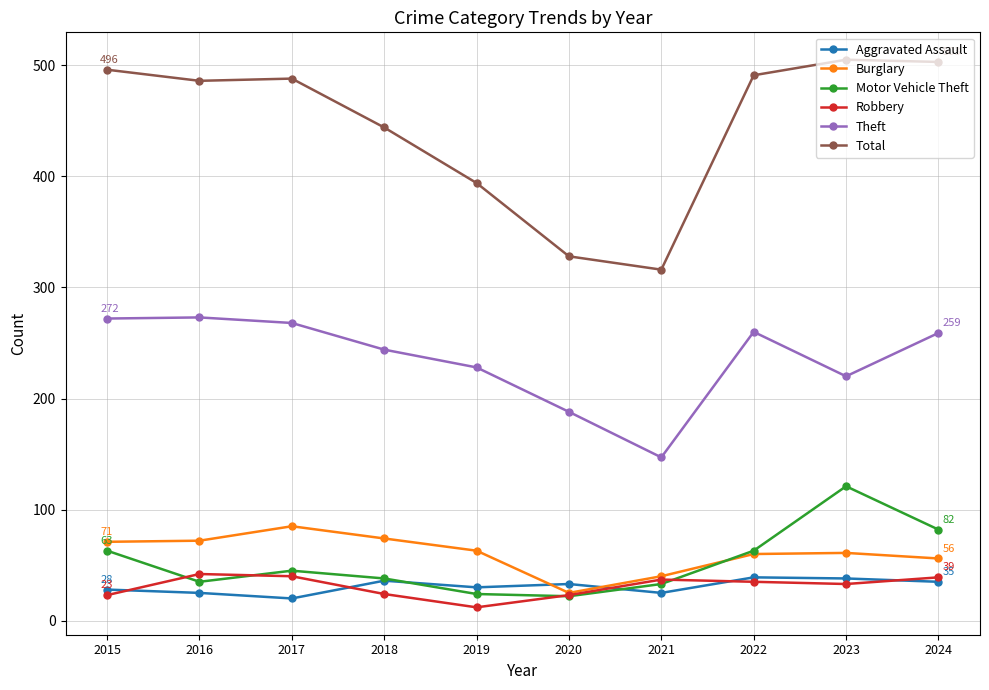

Count the number of categories in the chart.

10